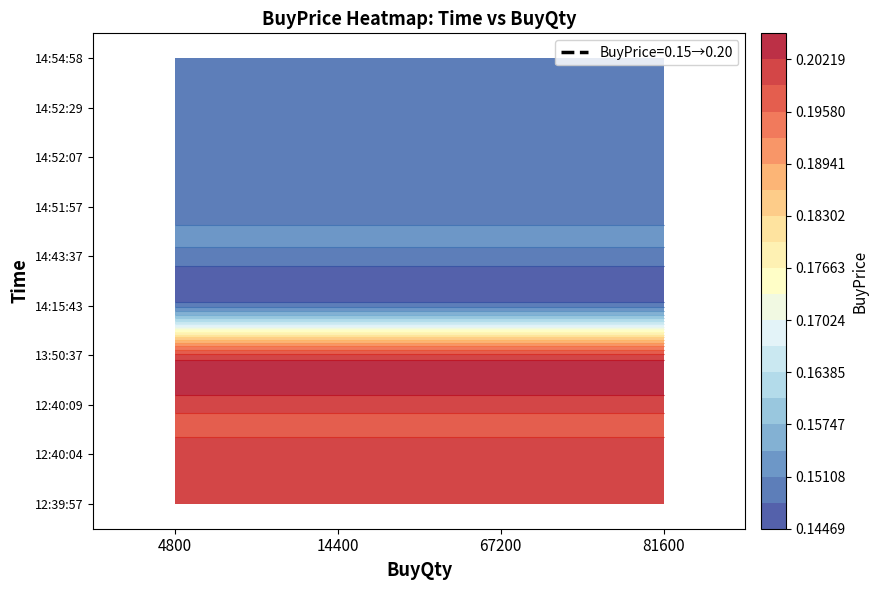

The value of 14:43:37 at 3 is -0.0. True or false?

False